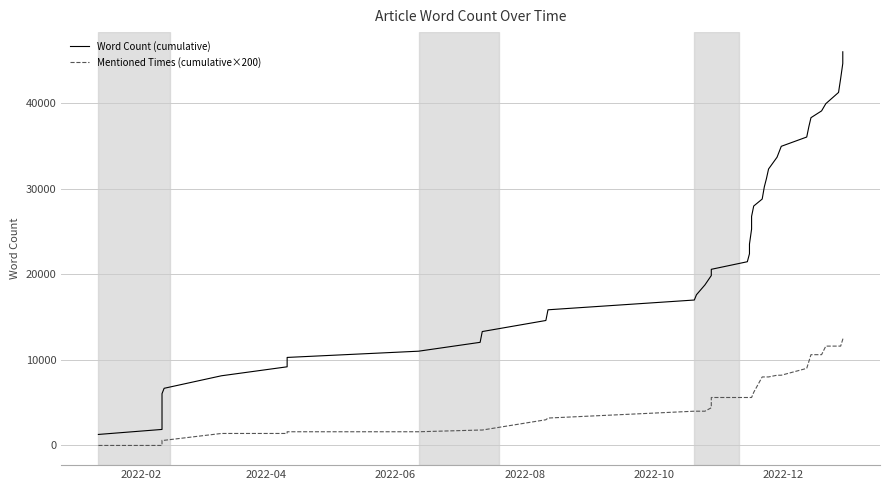

How many data points in Word Count (cumulative) are above 22383?

19